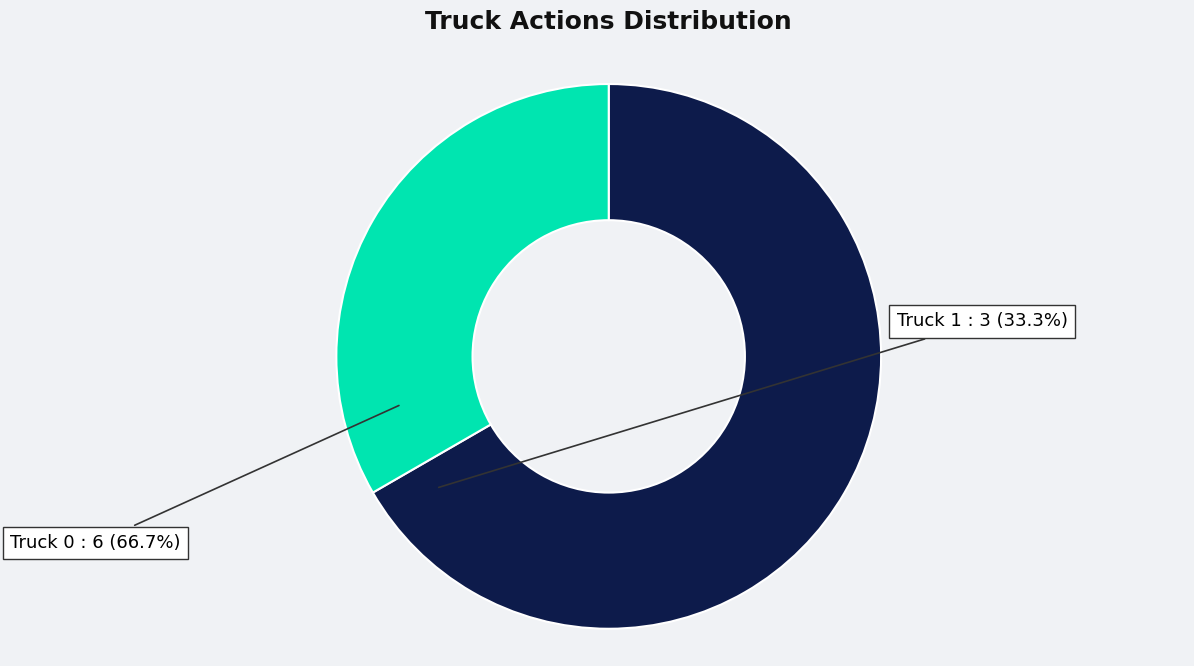

Rank the categories by value from lowest to highest.

Truck 1, Truck 0